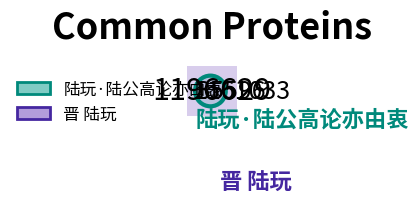

True or false: 晋 陆玩 accounts for 99% of the total.

False